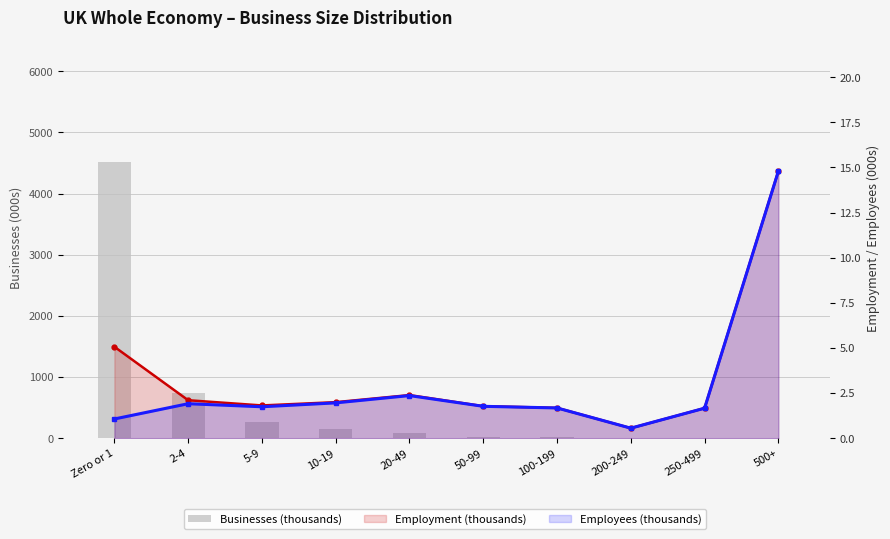

Reading left to right, extract all data points from this chart.

Businesses (thousands): Zero or 1=4519.8	2-4=736.4	5-9=265.6	10-19=145.3	20-49=78.5	50-99=25.6	100-199=12.1	200-249=2.5	250-499=4.8	500+=5.0
Employment (thousands): Zero or 1=5.1	2-4=2.1	5-9=1.8	10-19=2.0	20-49=2.4	50-99=1.8	100-199=1.7	200-249=0.6	250-499=1.7	500+=14.8
Employees (thousands): Zero or 1=1.1	2-4=1.9	5-9=1.7	10-19=2.0	20-49=2.4	50-99=1.8	100-199=1.7	200-249=0.6	250-499=1.7	500+=14.8